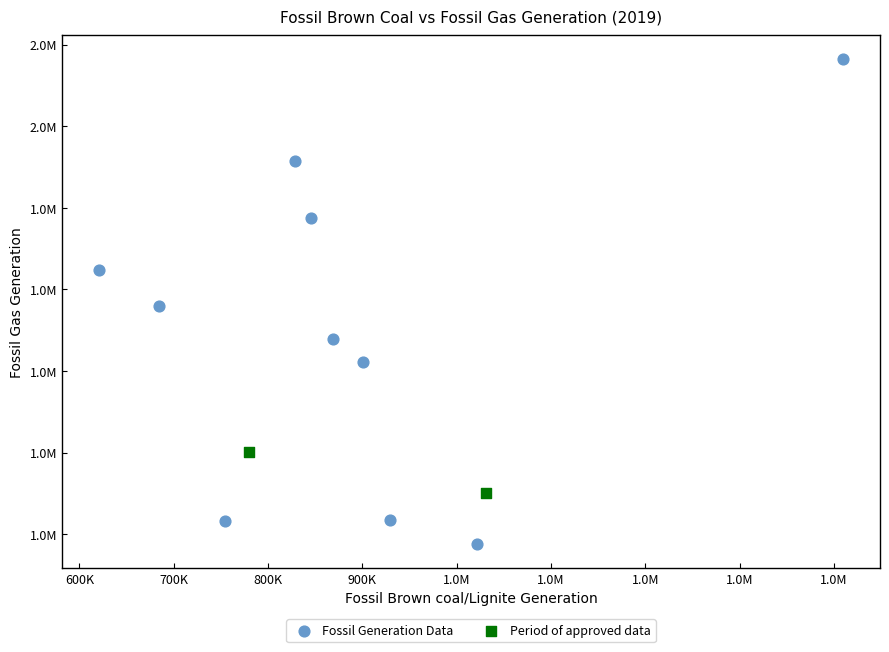

What are all the series names shown in the legend?

Fossil Generation Data, Period of approved data